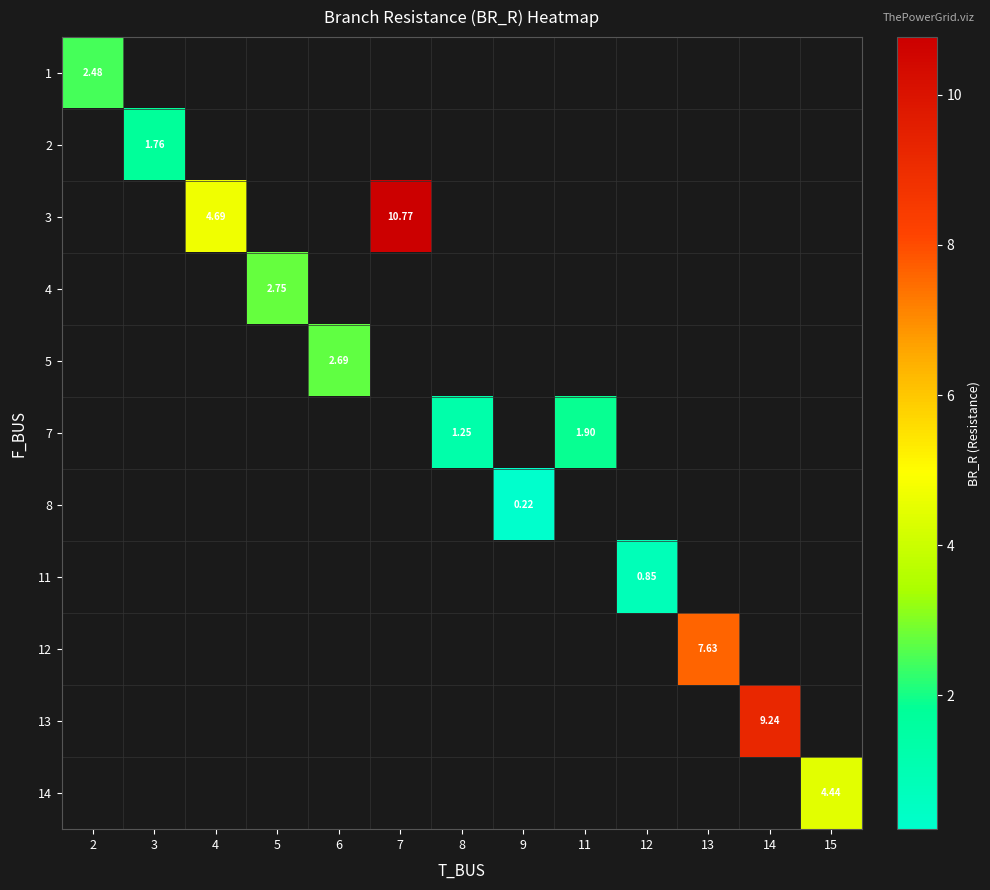

The 1 series shows 2.5 at 2. True or false?

True